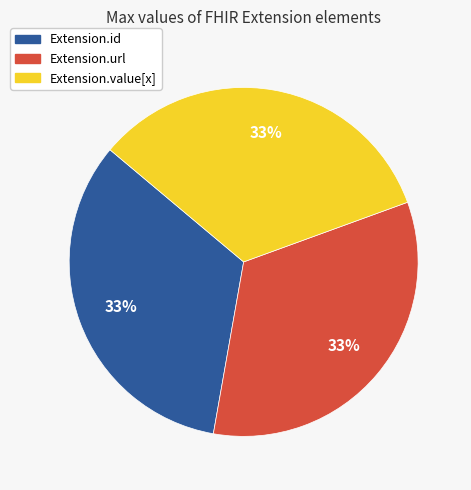

What percentage is the Extension.url slice, to the nearest percent?

33%